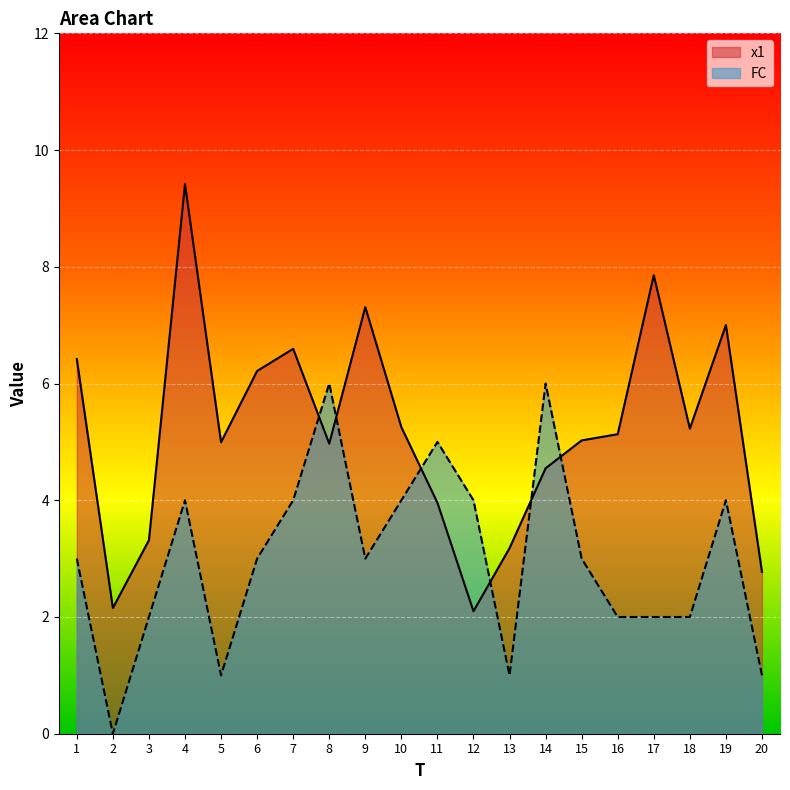

At which category does the chart reach its minimum across all series?

2